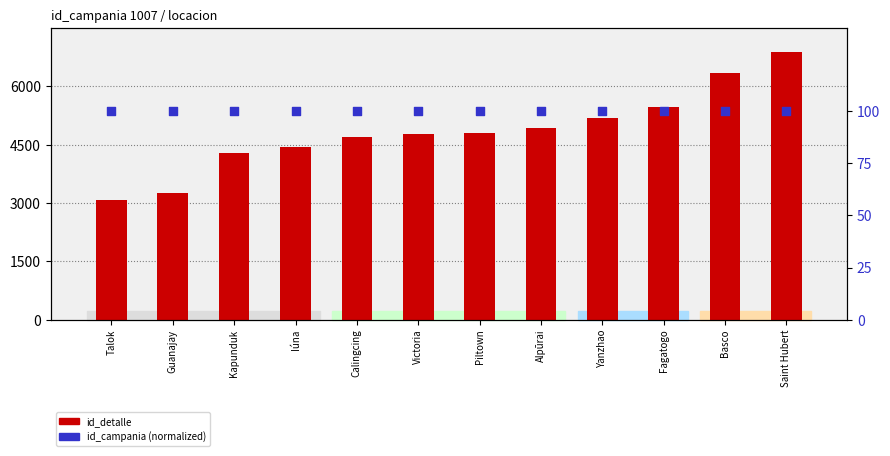

Which series contains the lowest Y value?

id_campania